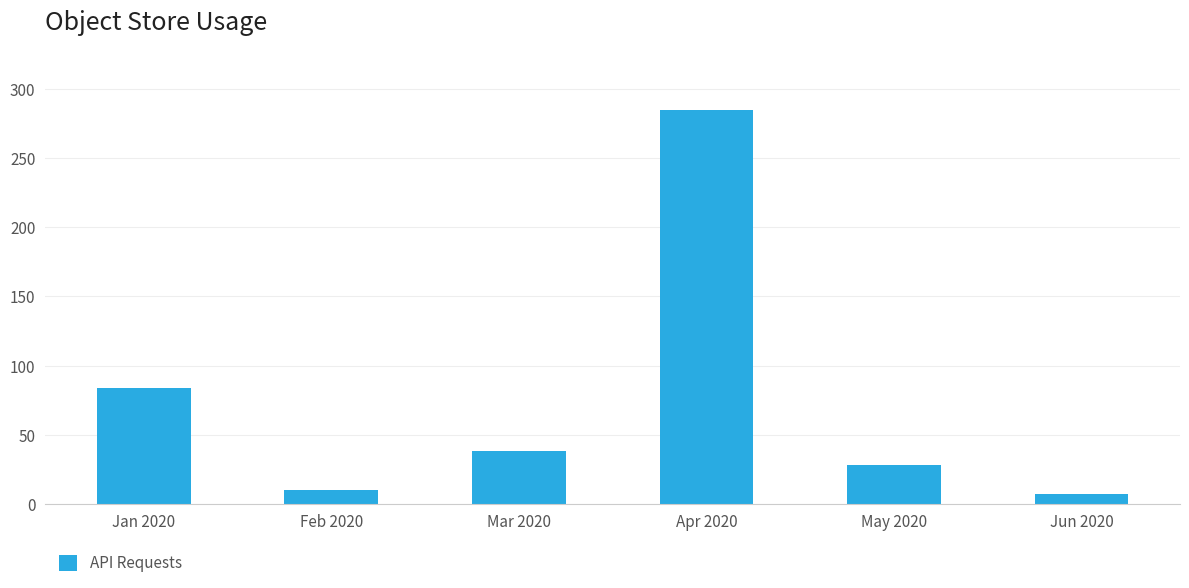

How many distinct data groups are displayed?

1